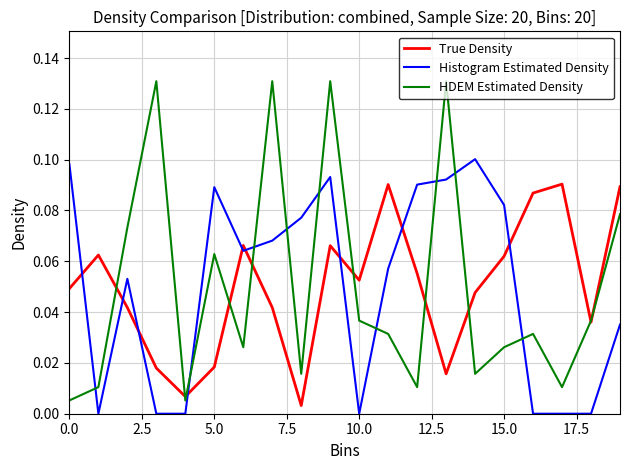

How many intersections are there between True Density and Histogram Estimated Density?

9